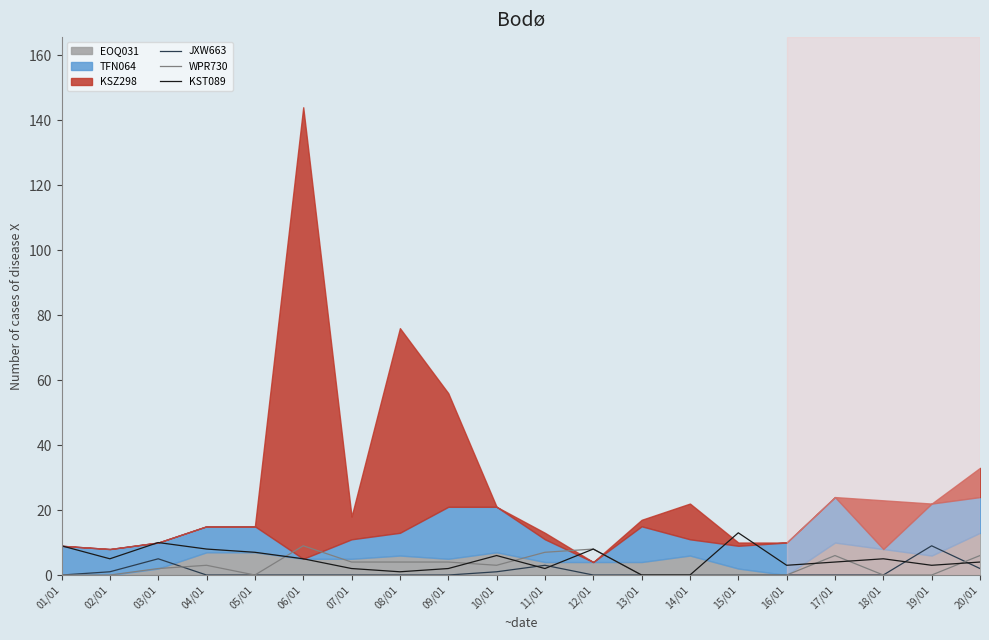

Where does the KST089 series first go above 5?

01/01